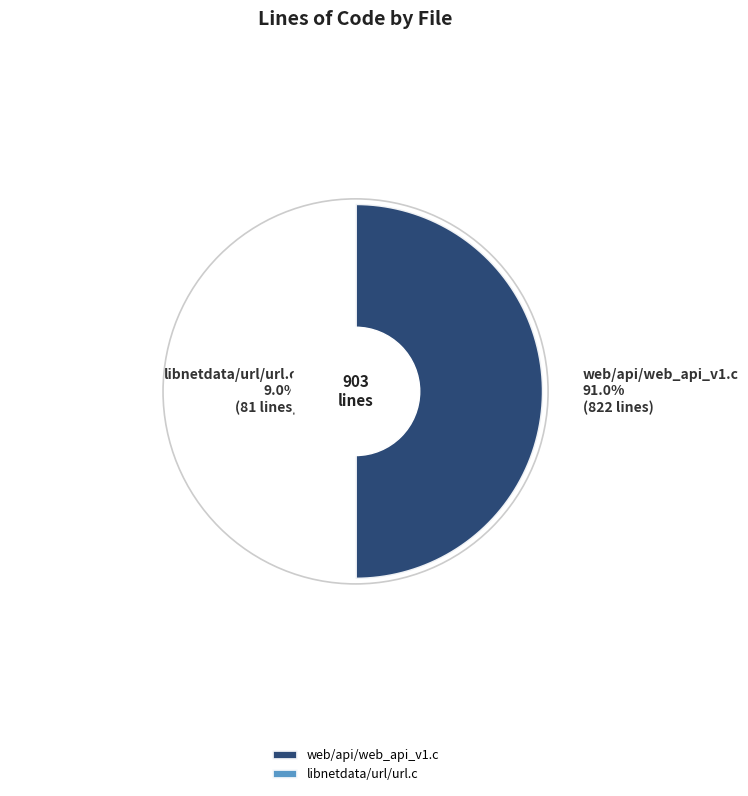

Is the sum of libnetdata/url/url.c and web/api/web_api_v1.c greater than half?

Yes